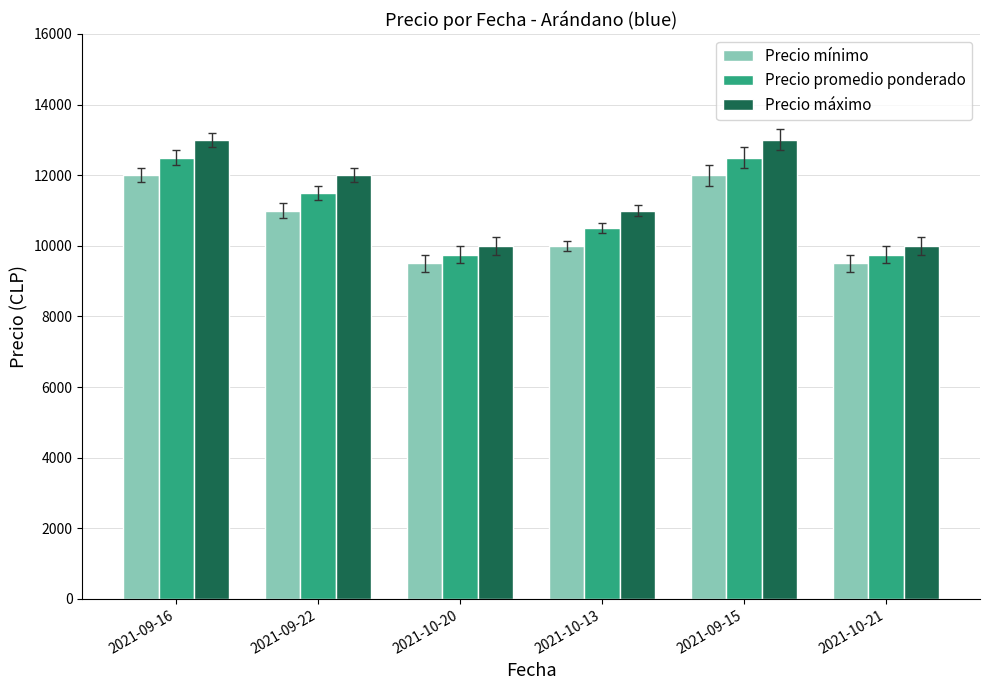

What is the label of the 1st bar from the right?

2021-10-21